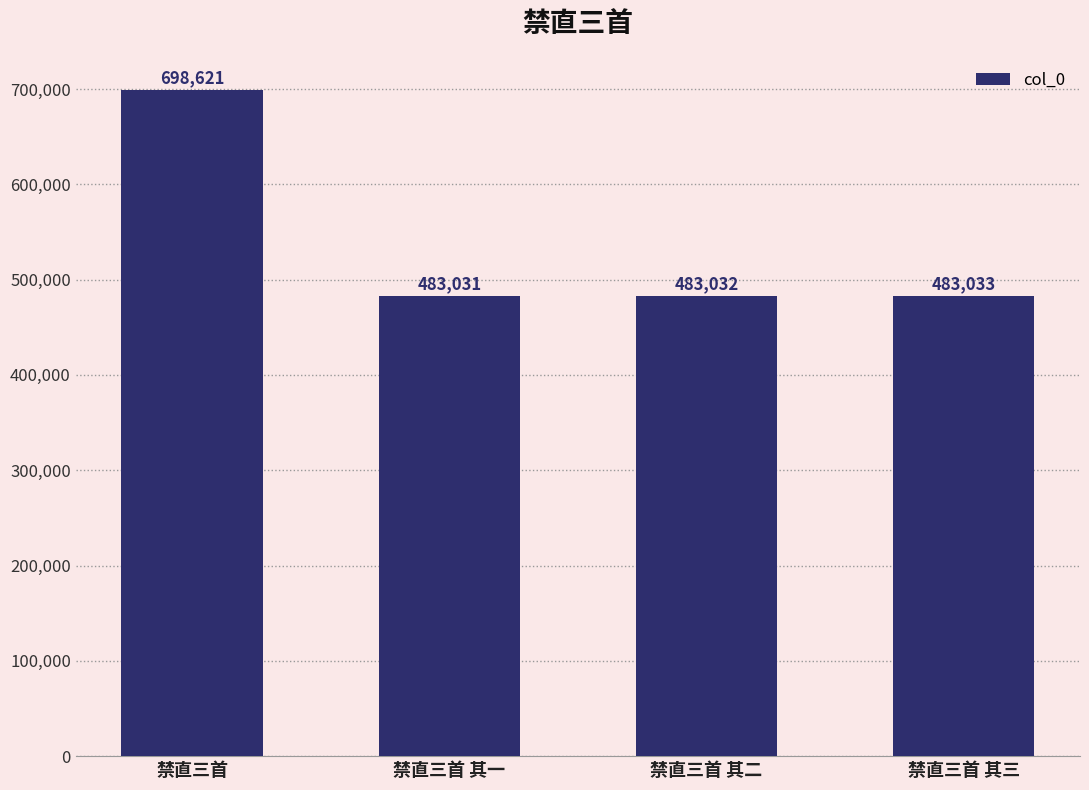

Are the bars horizontal?

No